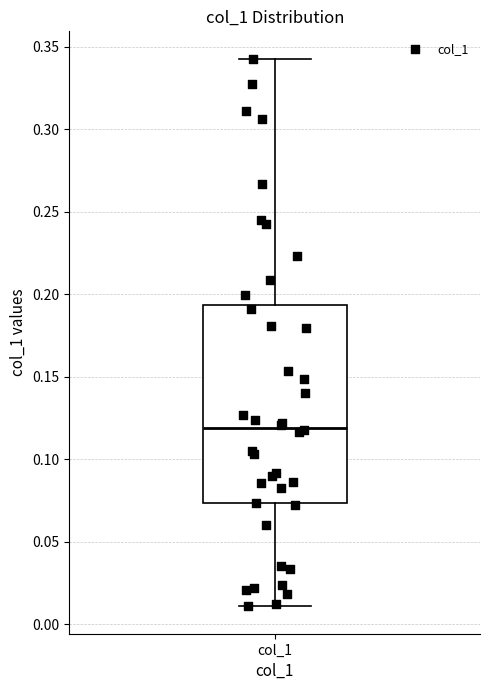

Where does the upper whisker of the box for col_1 end on the y-axis? The values are not printed on the chart, so give them approximately, as read against the axis.

0.345